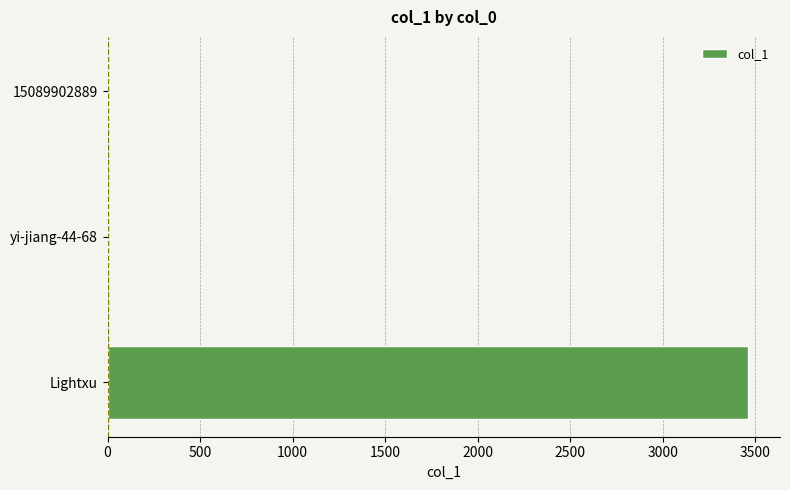

Where is the data nearest to the value 1731?

15089902889